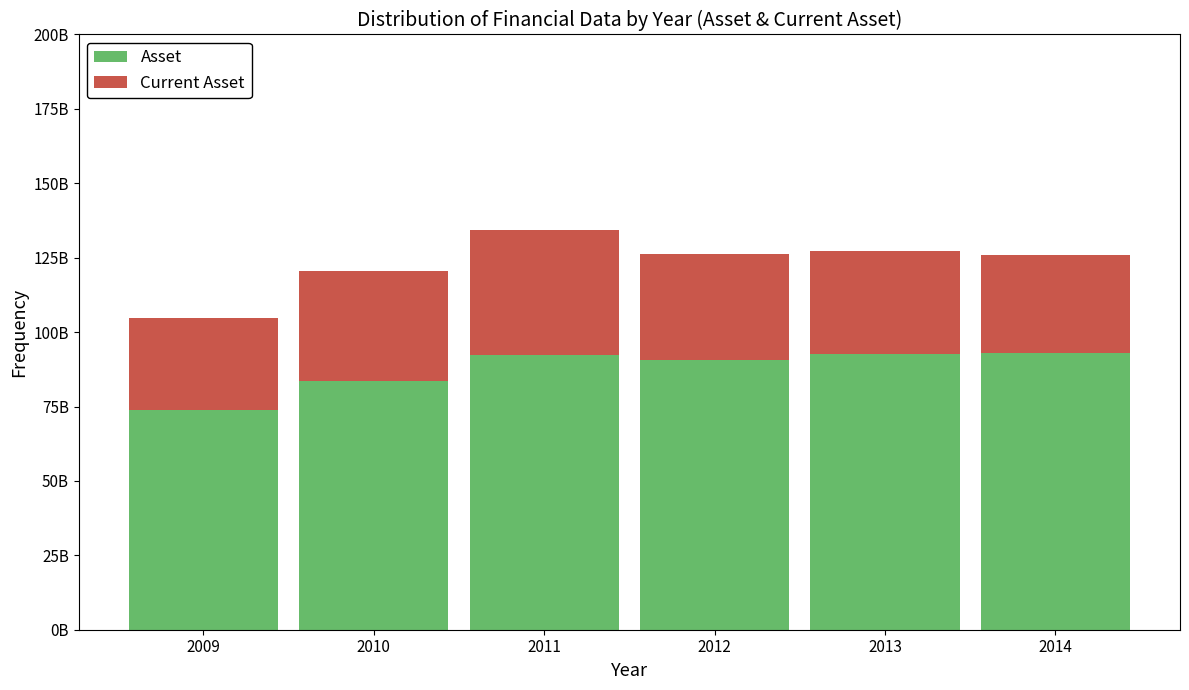

Are the bars horizontal?

No